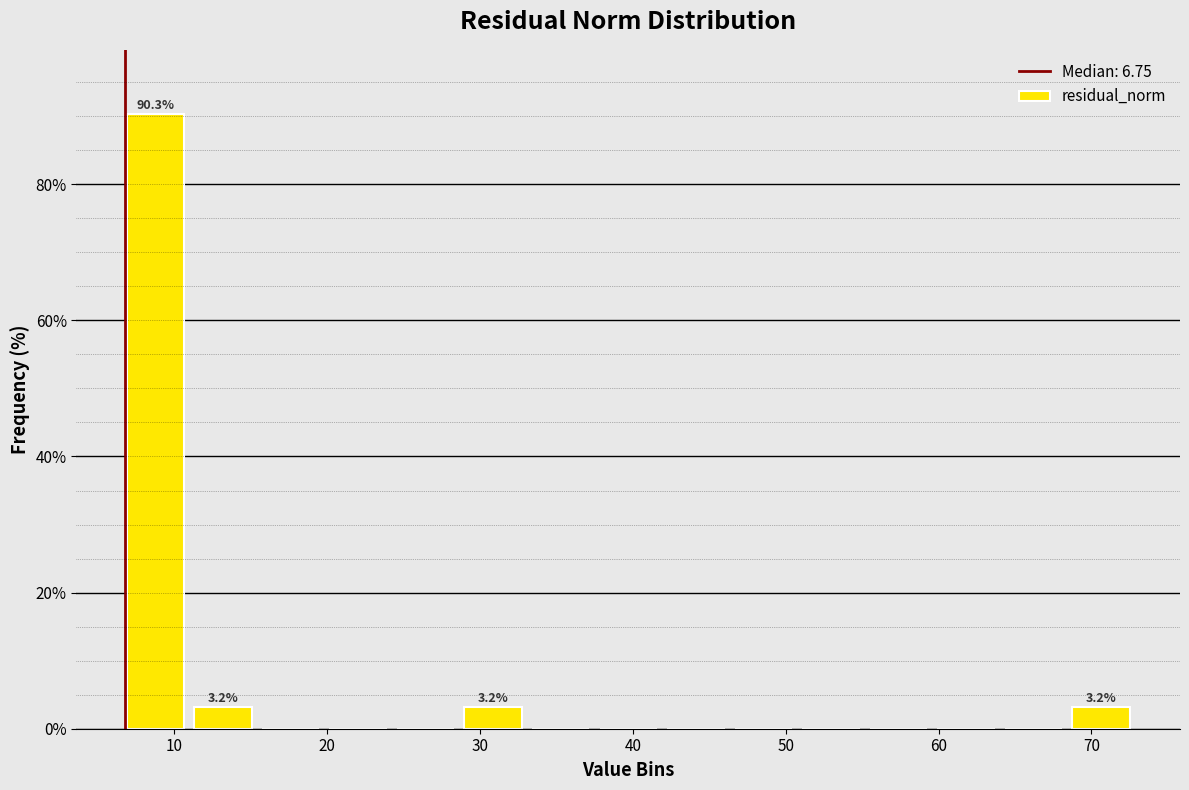

Which range on the x-axis has the tallest bar?

7 to 11